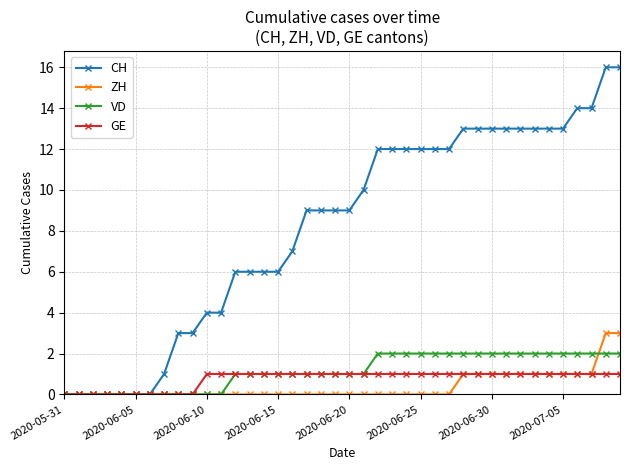

What is the value of the VD point at the 38th from the left?

2